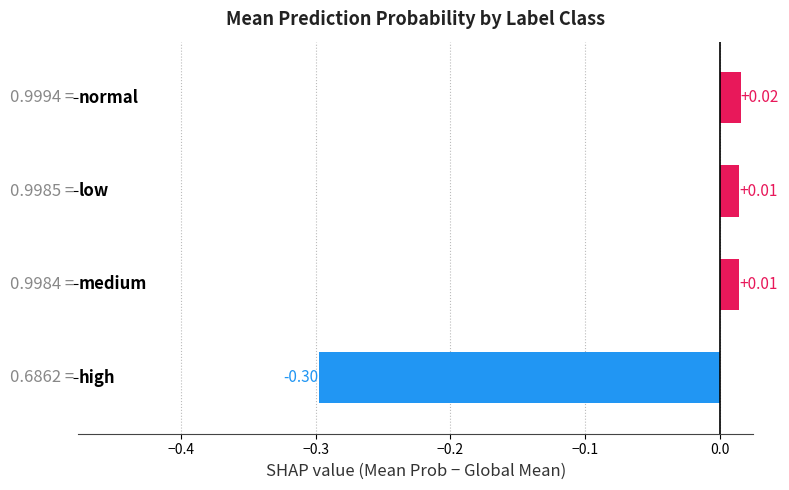

Count the number of values greater than 0.

3